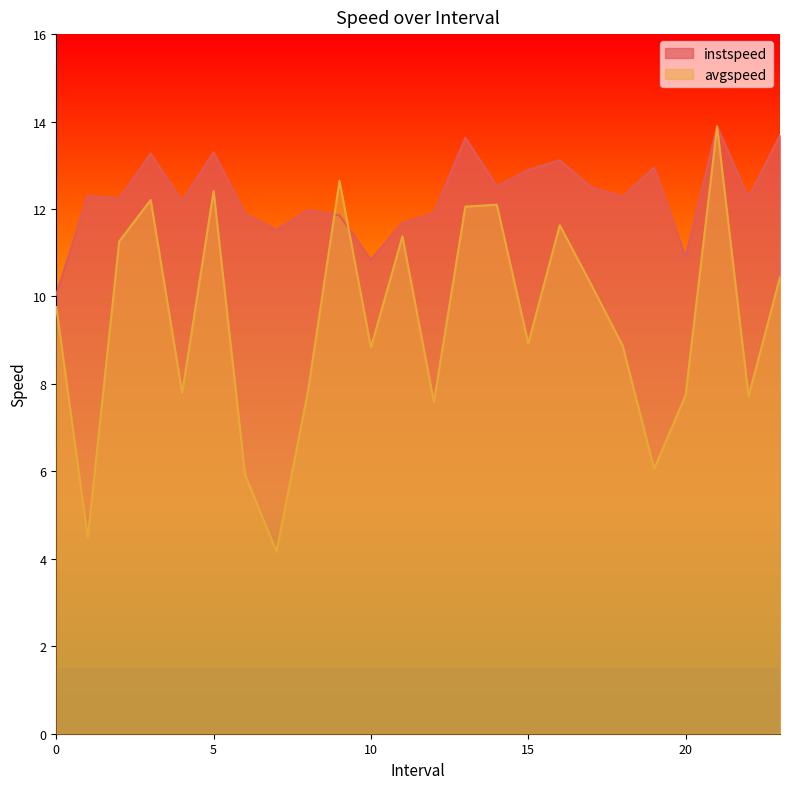

List the series in order of their peak value, highest first.

instspeed, avgspeed